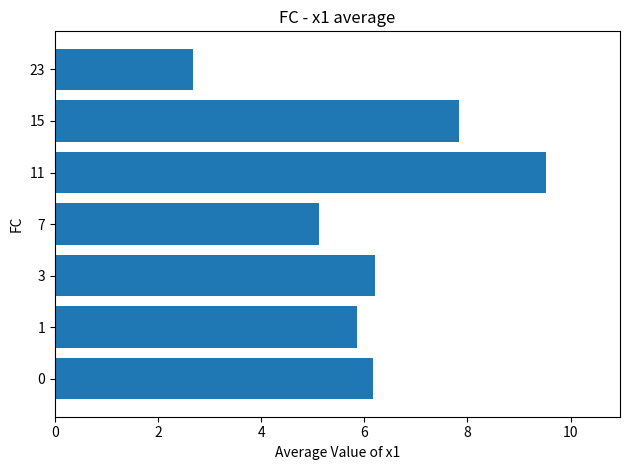

How many data points are less than 6?

3